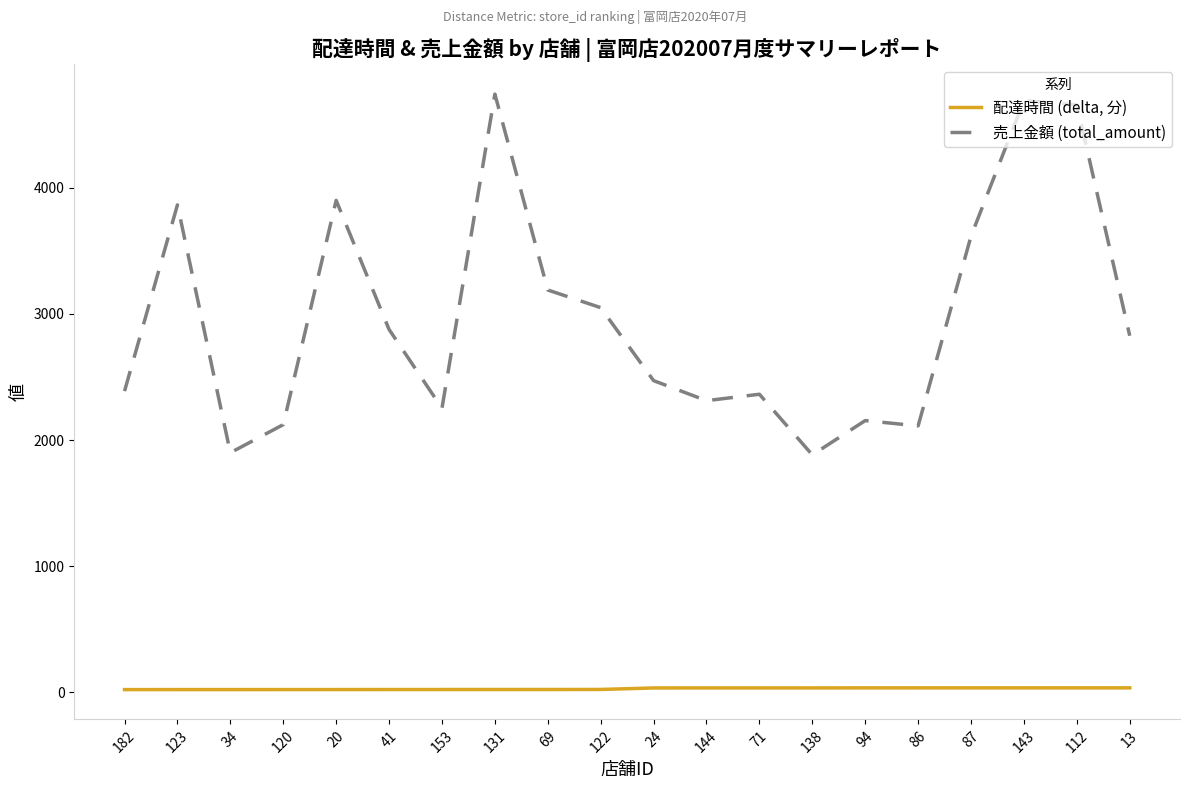

True or false: 配達時間 (delta, 分) and 売上金額 (total_amount) cross at least once.

False